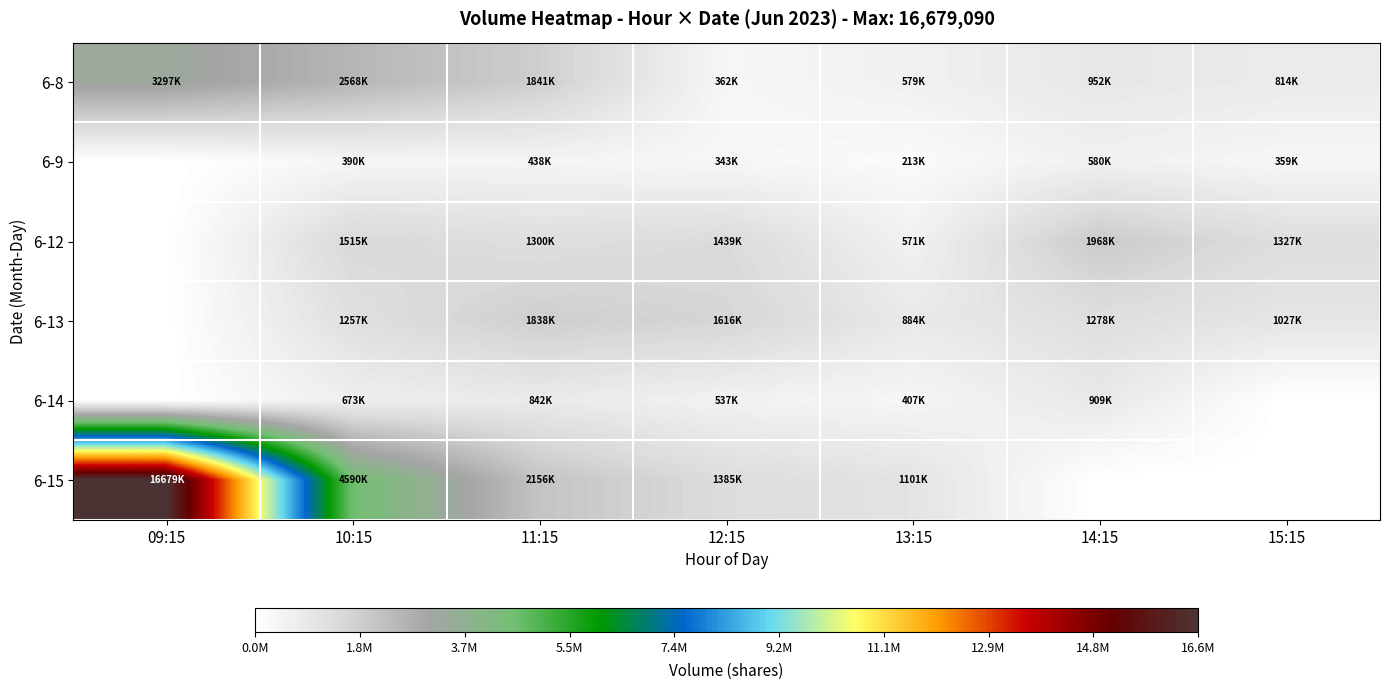

Which category has the highest value across all series?

09:15